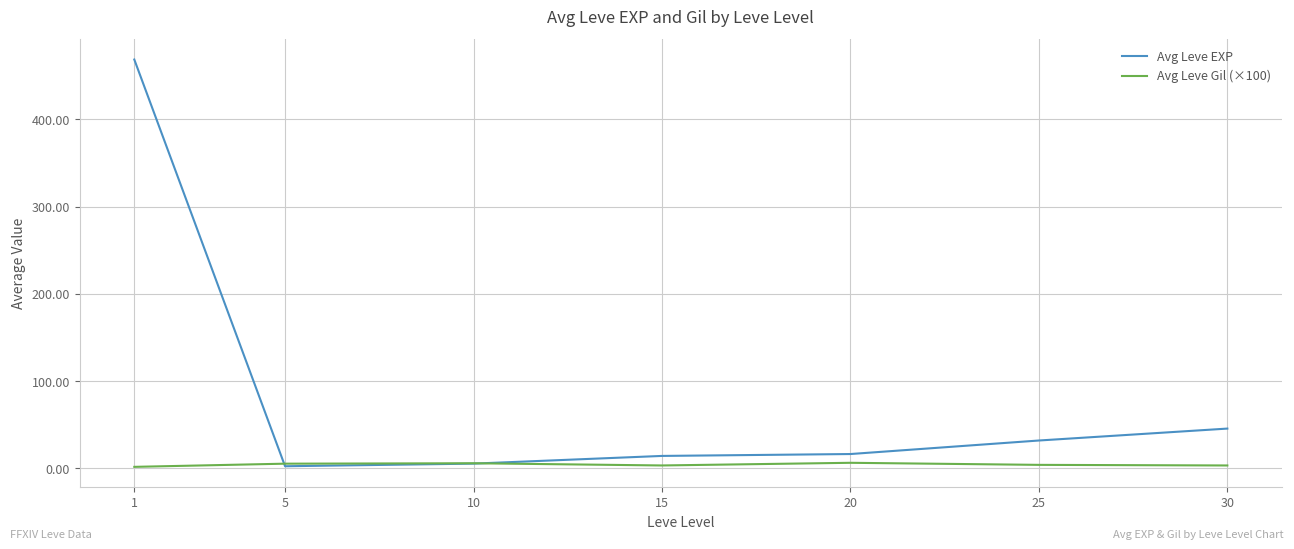

Which series has the largest range (max minus min)?

Avg Leve EXP